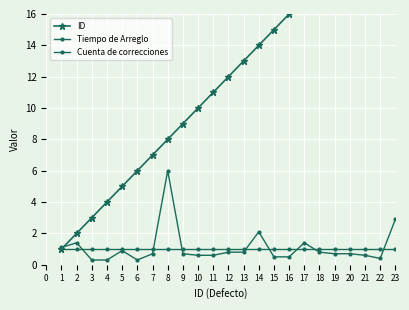

Is this an area chart (filled region under the line)?

No